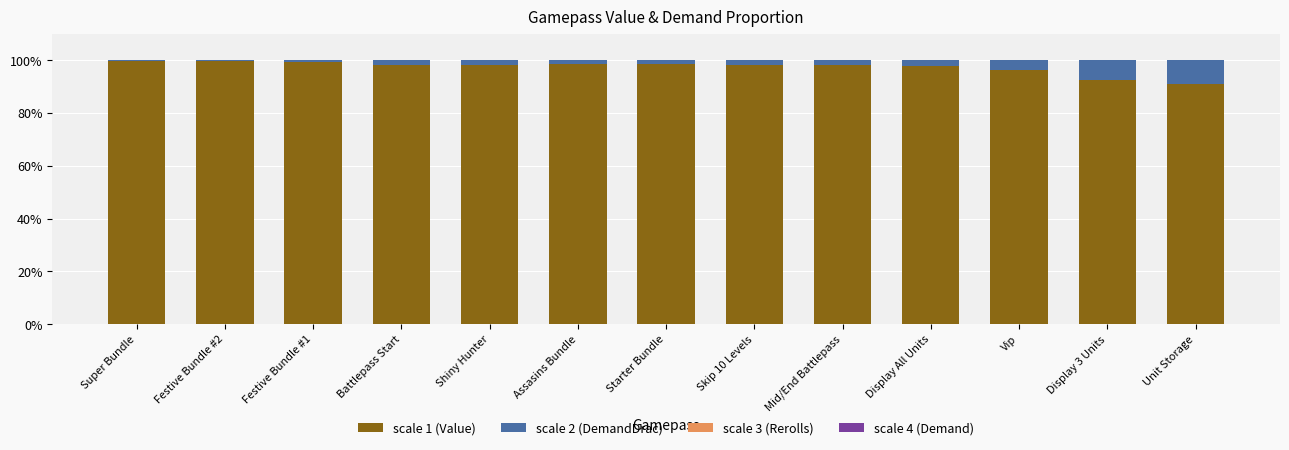

How many distinct data groups are displayed?

2